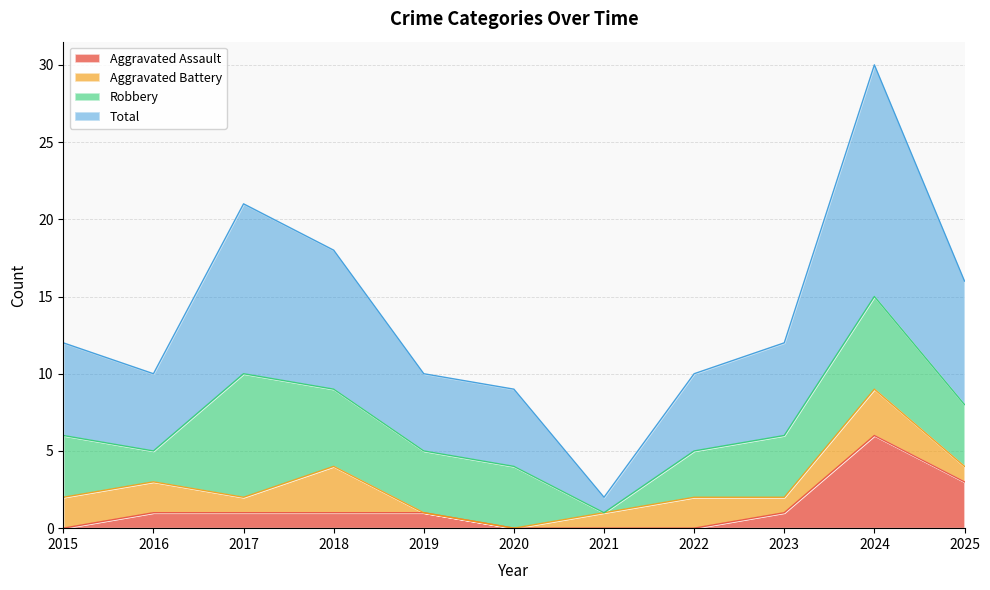

The value of Total at 2016 is 3. True or false?

False